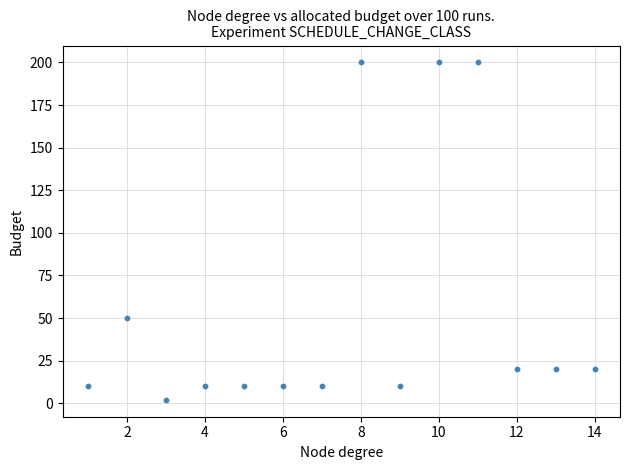

What is the range of Y values (max minus min)?

198